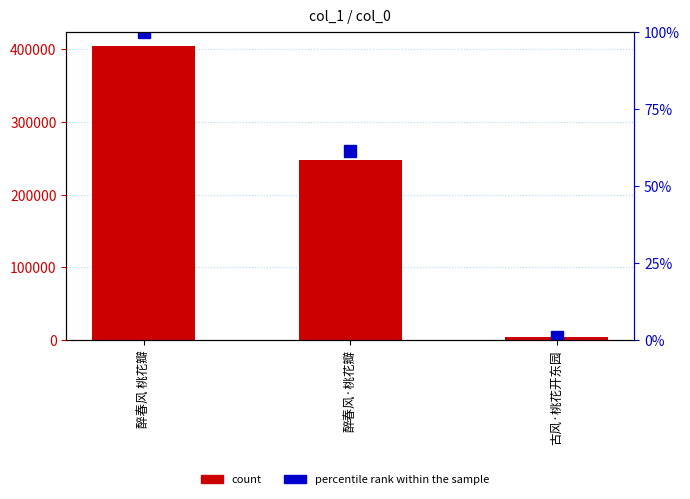

What position from the right is 古风·桃花开东园?

1